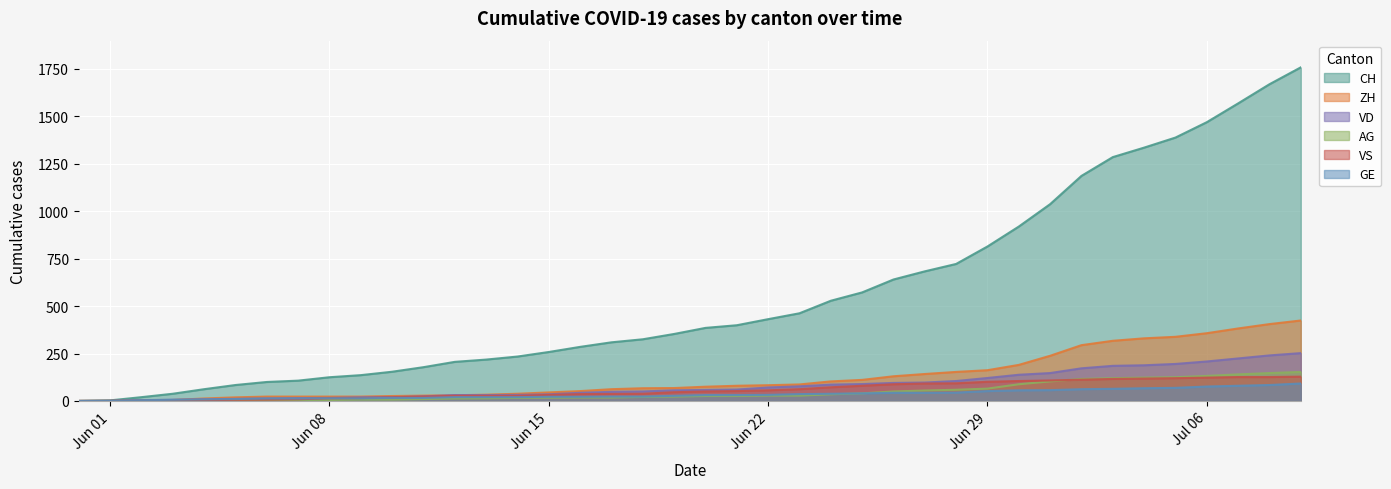

Which series has the largest range (max minus min)?

CH